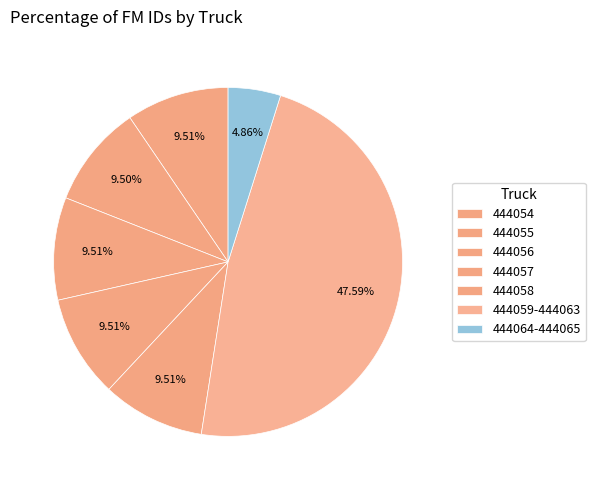

Is there any slice that represents more than half of the pie?

No